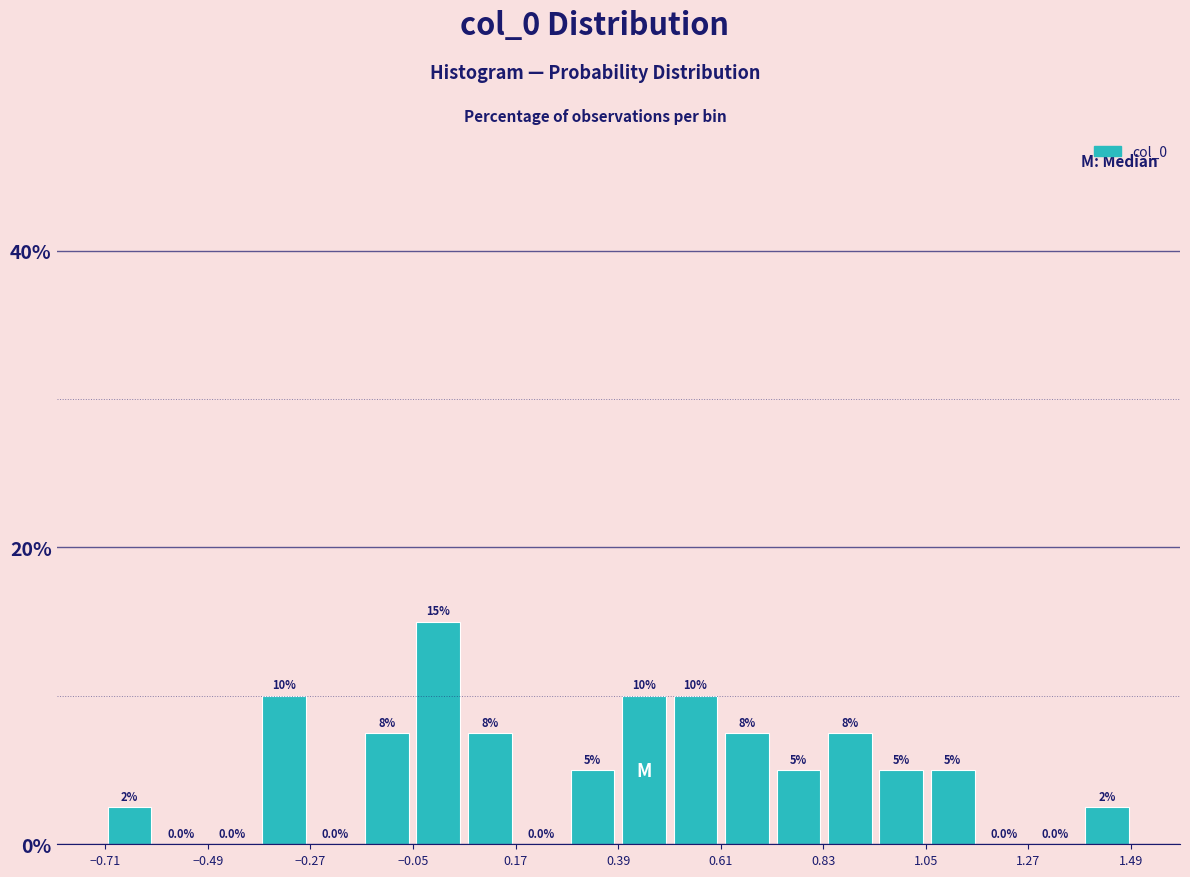

Read against the x-axis, roughly where is the centre of the tallest bar?

0.00